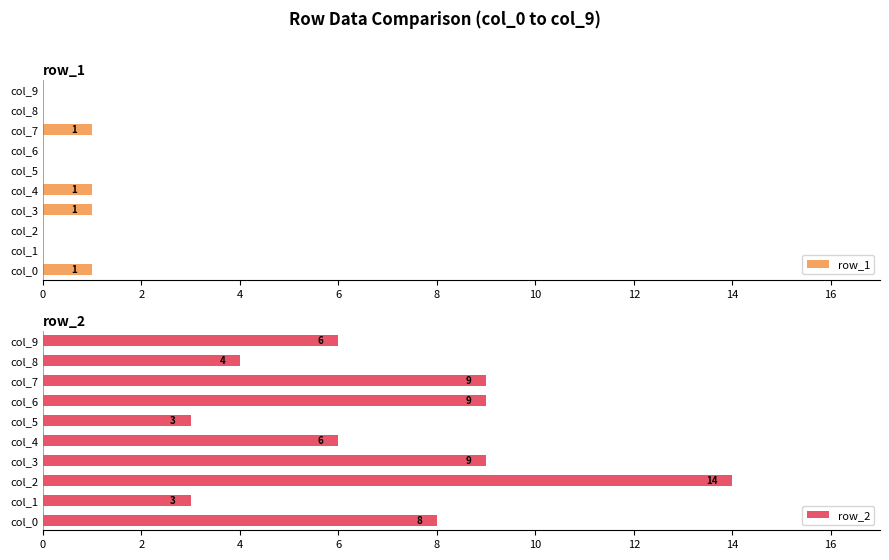

Rank the series by their maximum value, from highest to lowest.

row_2, row_1